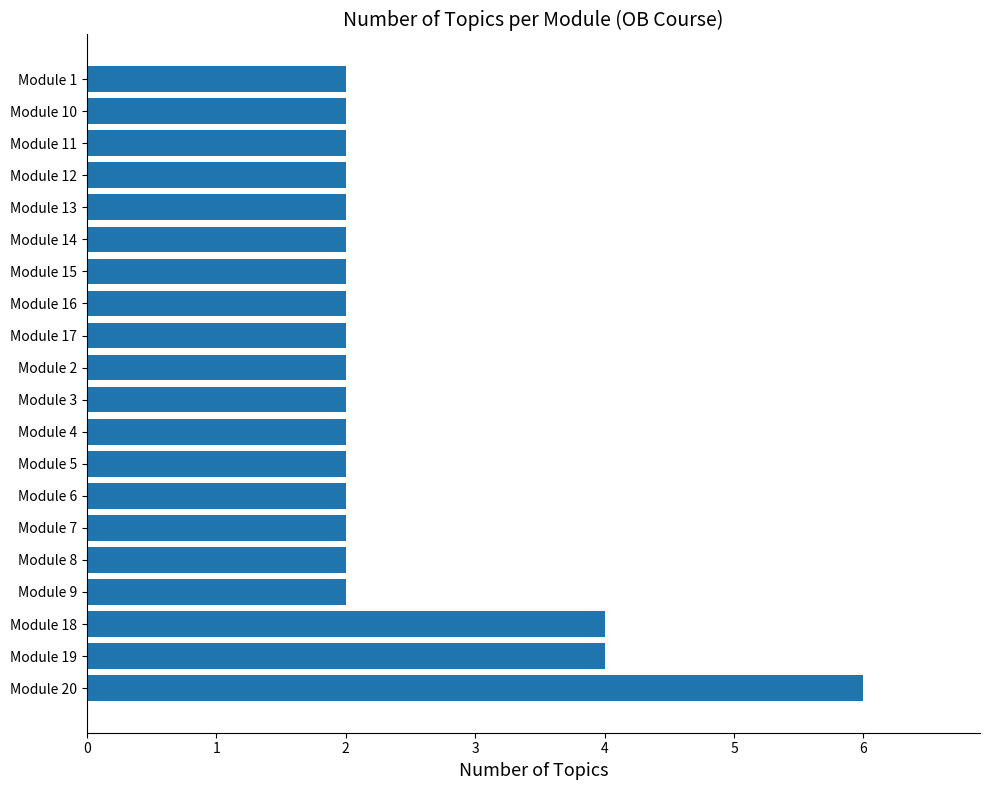

True or false: the data shows 2 at Module 2.

True